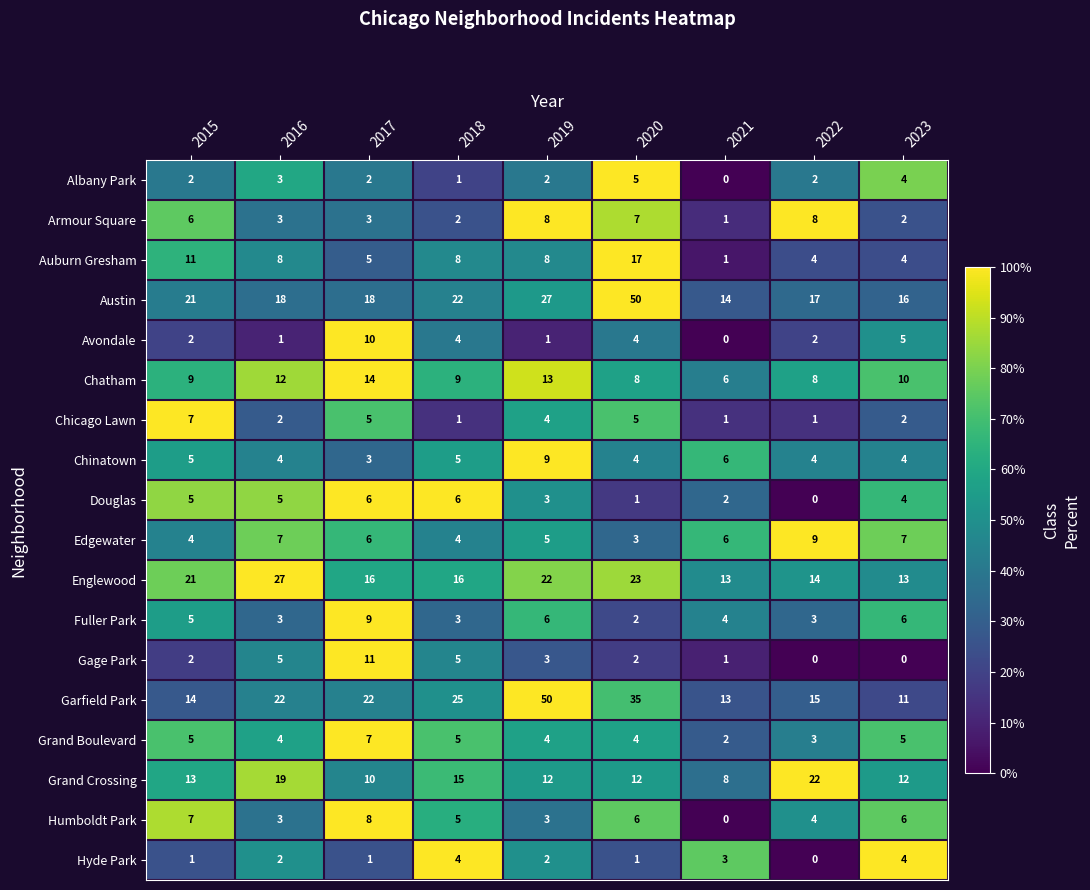

Read the Hyde Park value at 2021.

3